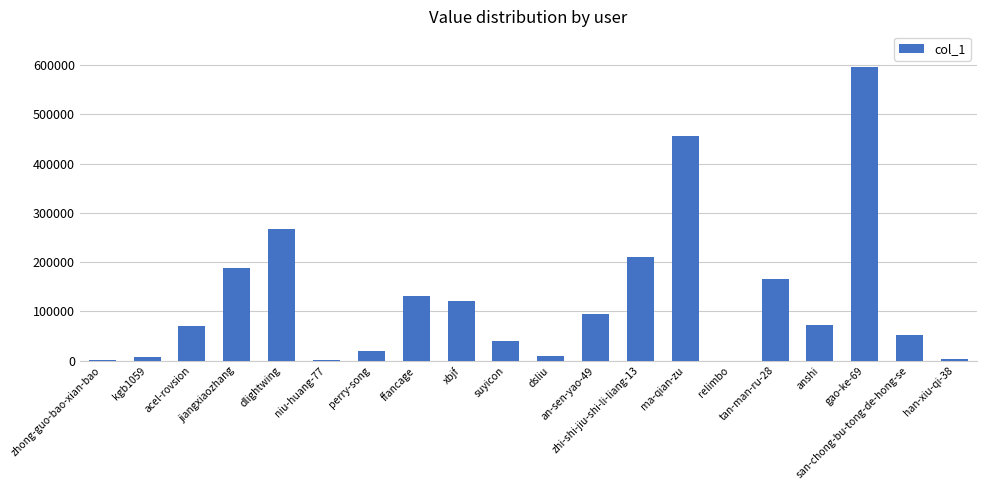

True or false: the data shows 288880 at tan-man-ru-28.

False